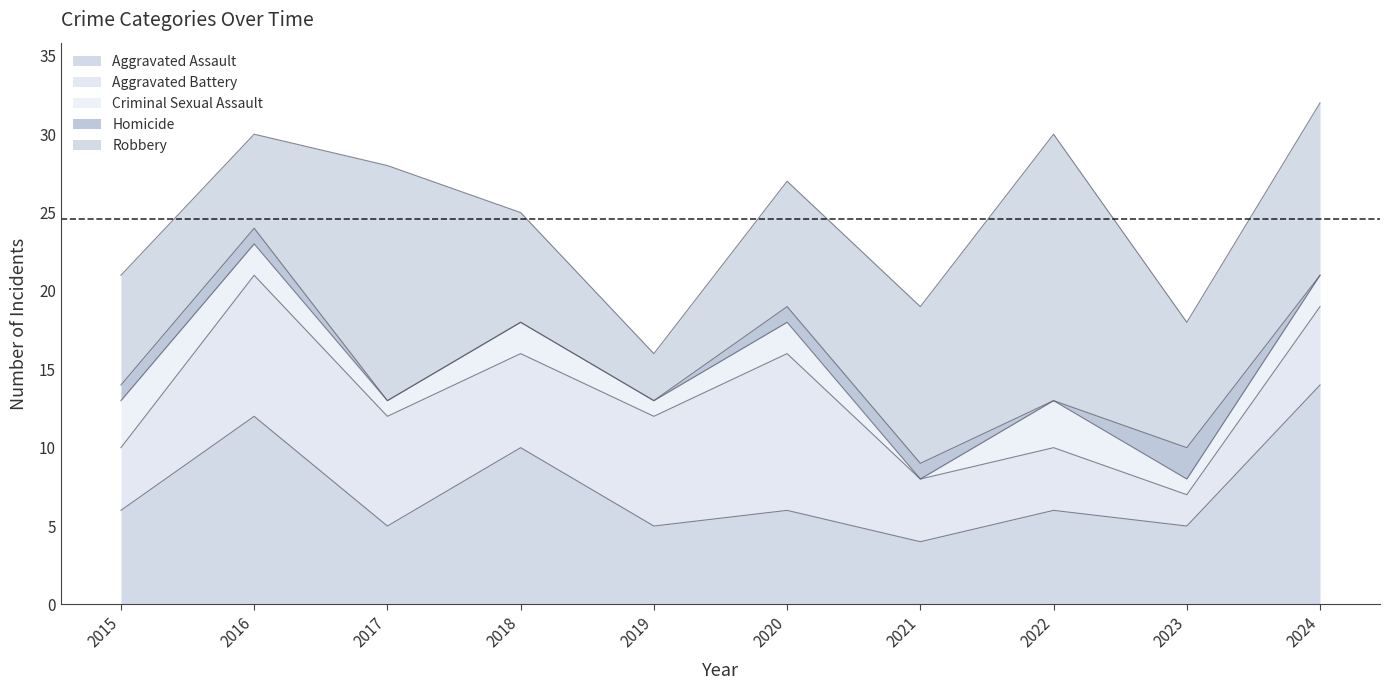

How many lines are shown in the chart?

5